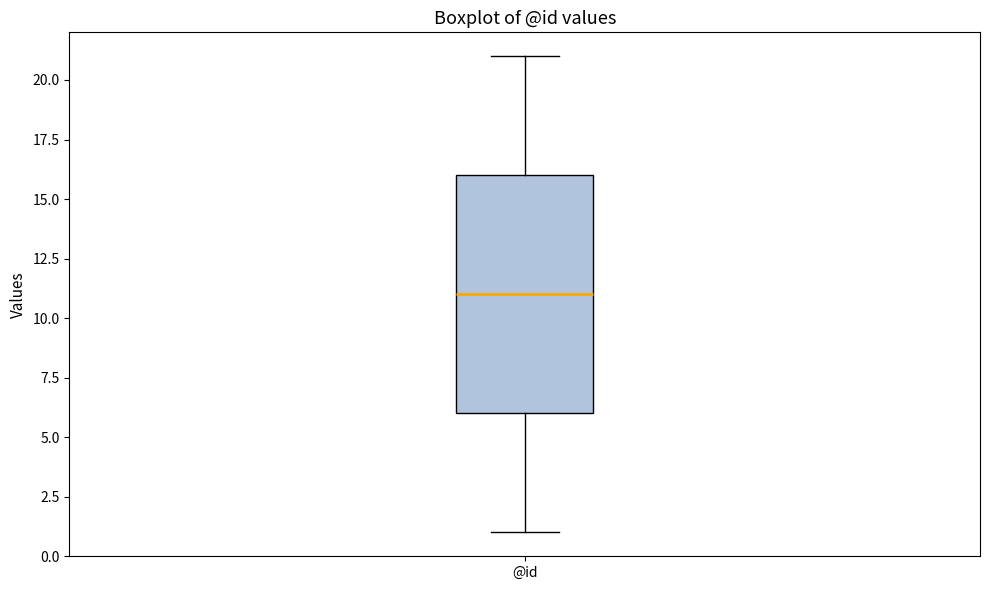

Transcribe this box plot: give where the median line is, the range the box spans, and where the two whiskers end, as read against the y-axis. The values are not printed on the chart, so give them approximately, as read against the axis.

median 11, box 6 to 16, whiskers 1 to 21